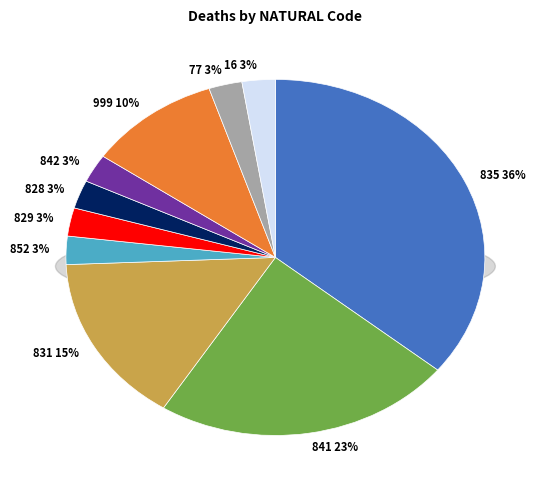

The 835 slice represents 21% of the pie. True or false?

False